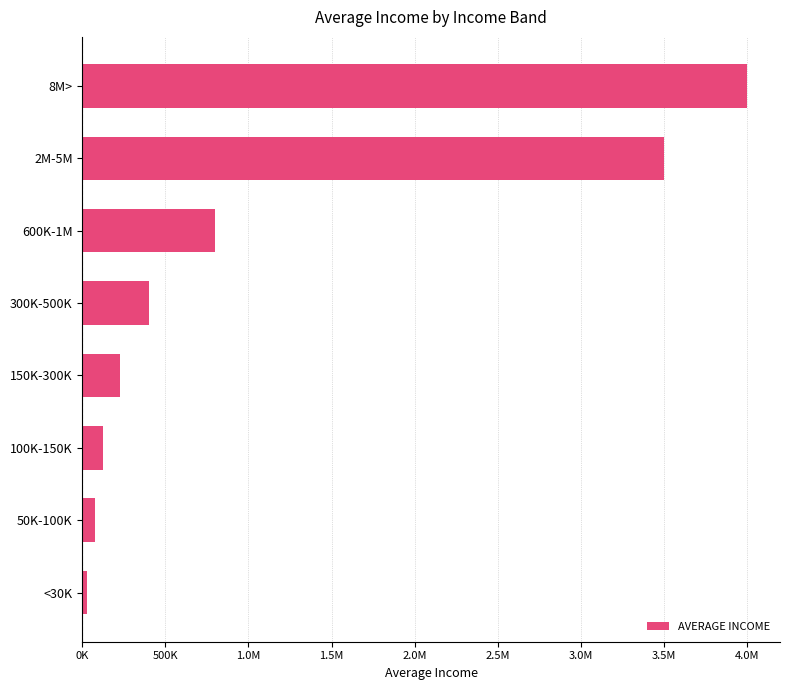

How many bars are there in total?

8